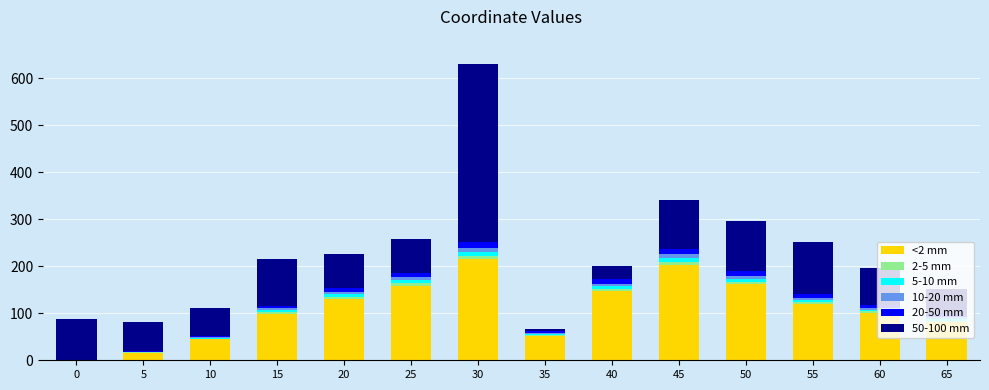

What is the highest value of the <2 mm series?

215.1